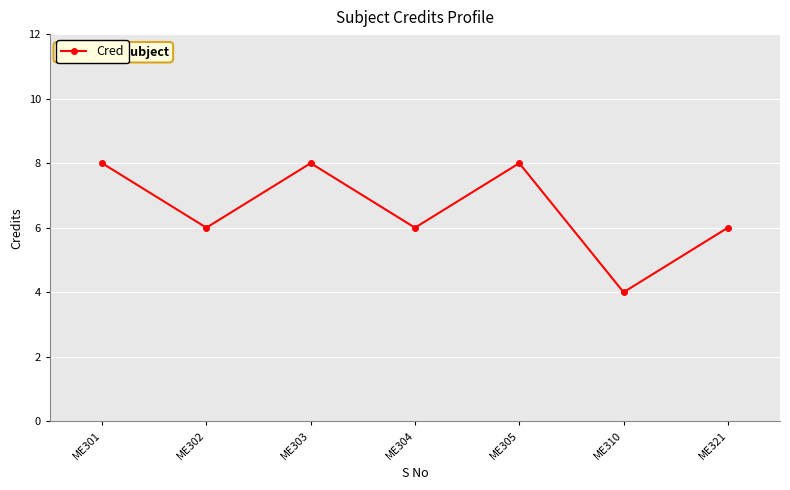

Reading left to right, what are all the values shown in this chart?

8	6	8	6	8	4	6